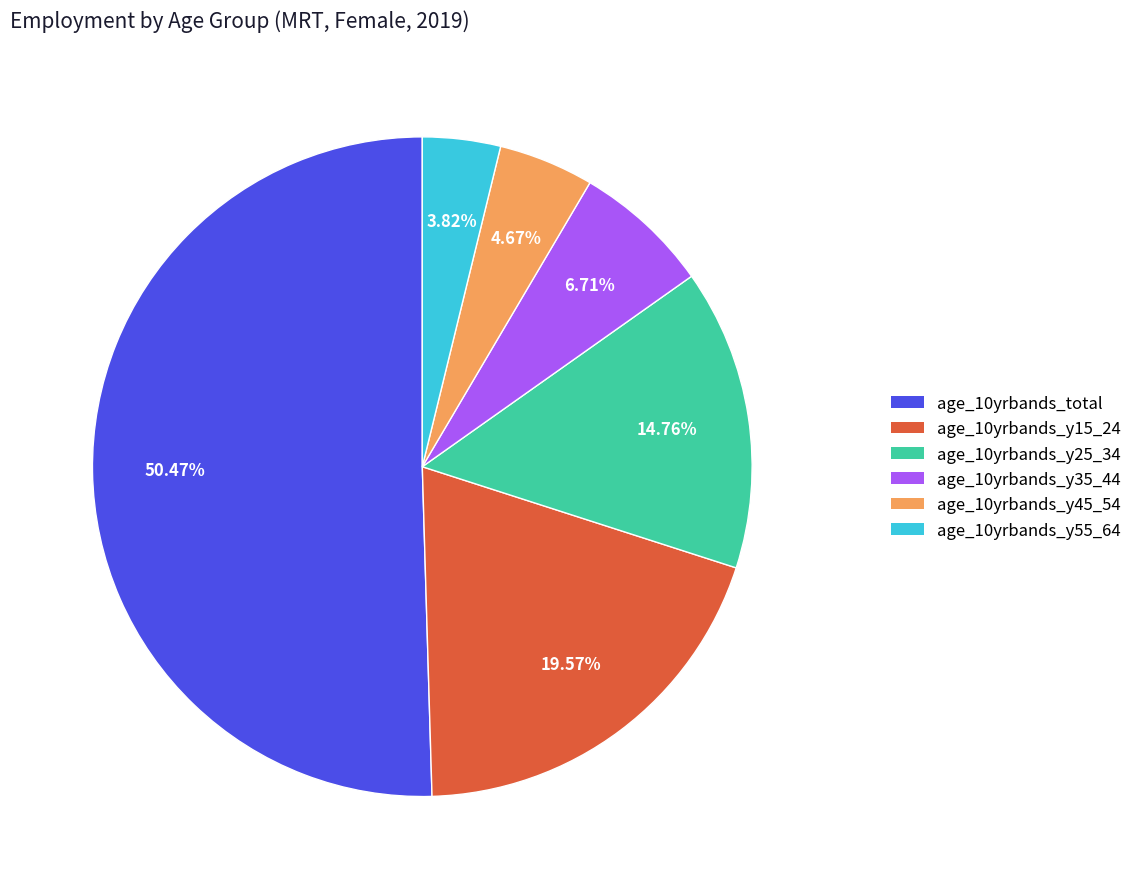

Rank the categories by value from lowest to highest.

age_10yrbands_y55_64, age_10yrbands_y45_54, age_10yrbands_y35_44, age_10yrbands_y25_34, age_10yrbands_y15_24, age_10yrbands_total